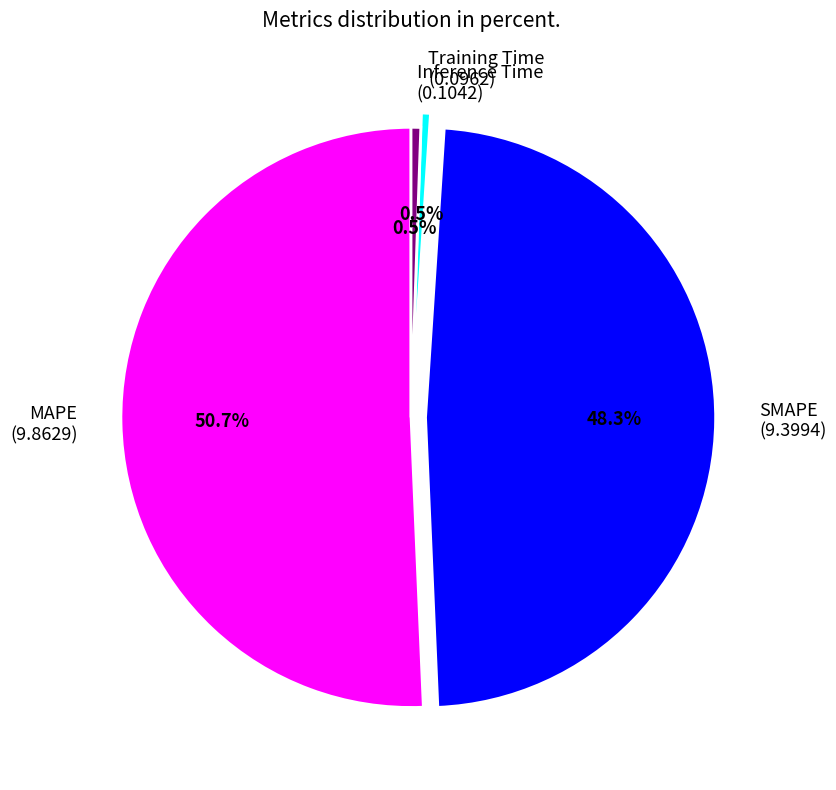

Does Inference Time account for over 50% of the chart?

No